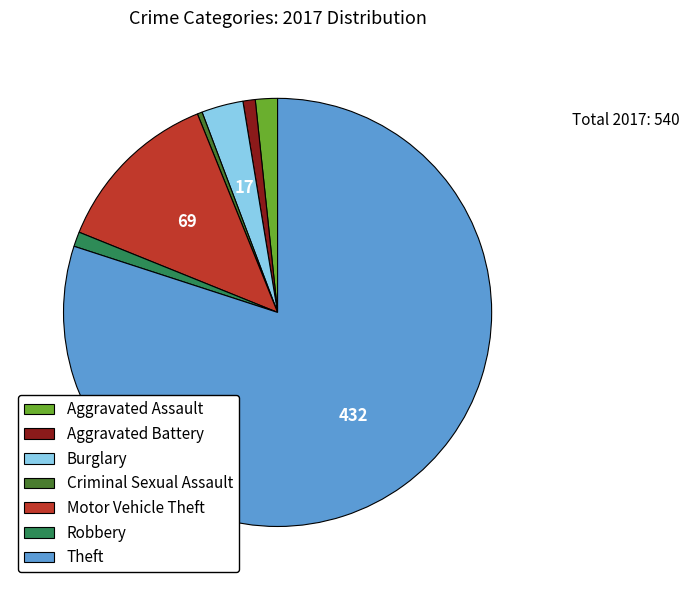

Is Criminal Sexual Assault the majority of the pie?

No